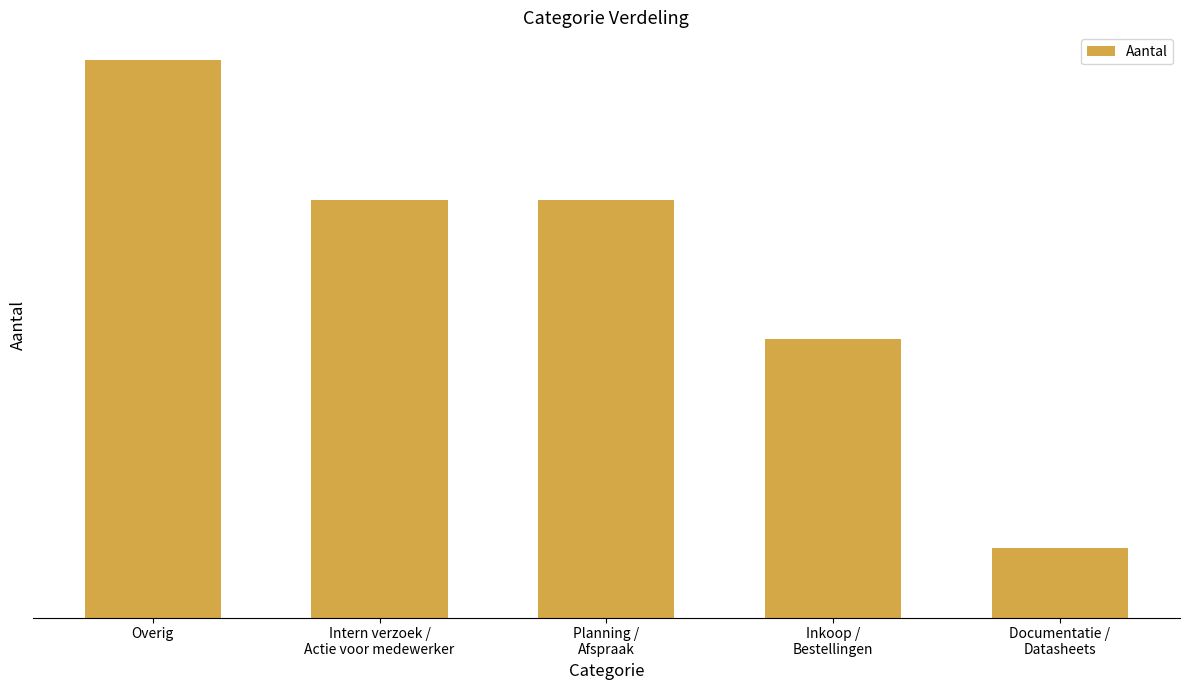

What is the maximum value shown in the chart?

8